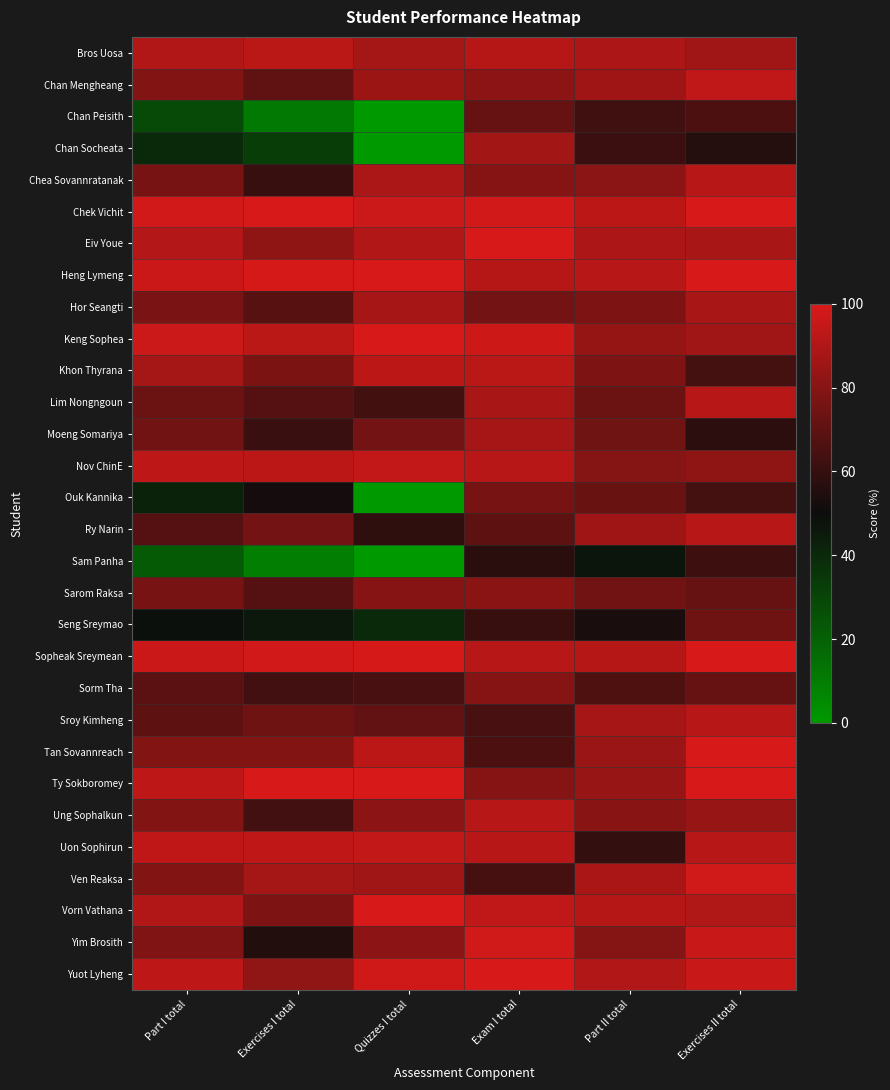

List the series in order of their peak value, lowest first.

Sam Panha, Chan Peisith, Seng Sreymao, Ouk Kannika, Sorm Tha, Sarom Raksa, Chan Socheata, Moeng Somariya, Hor Seangti, Ung Sophalkun, Chea Sovannratanak, Lim Nongngoun, Ry Narin, Sroy Kimheng, Bros Uosa, Khon Thyrana, Chan Mengheang, Uon Sophirun, Nov ChinE, Yim Brosith, Ven Reaksa, Vorn Vathana, Chek Vichit, Eiv Youe, Heng Lymeng, Keng Sophea, Sopheak Sreymean, Tan Sovannreach, Ty Sokboromey, Yuot Lyheng